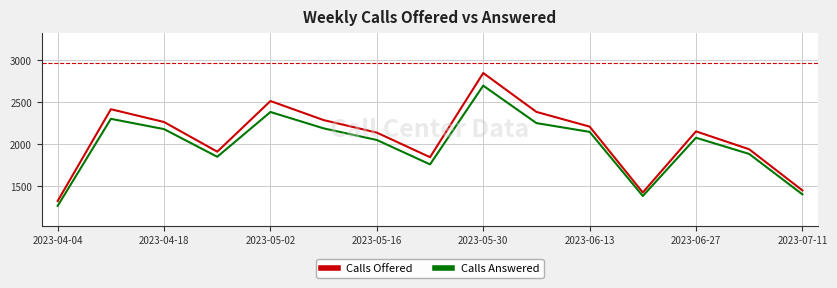

What is the difference between the maximum and minimum values in the Calls Offered series?

1531